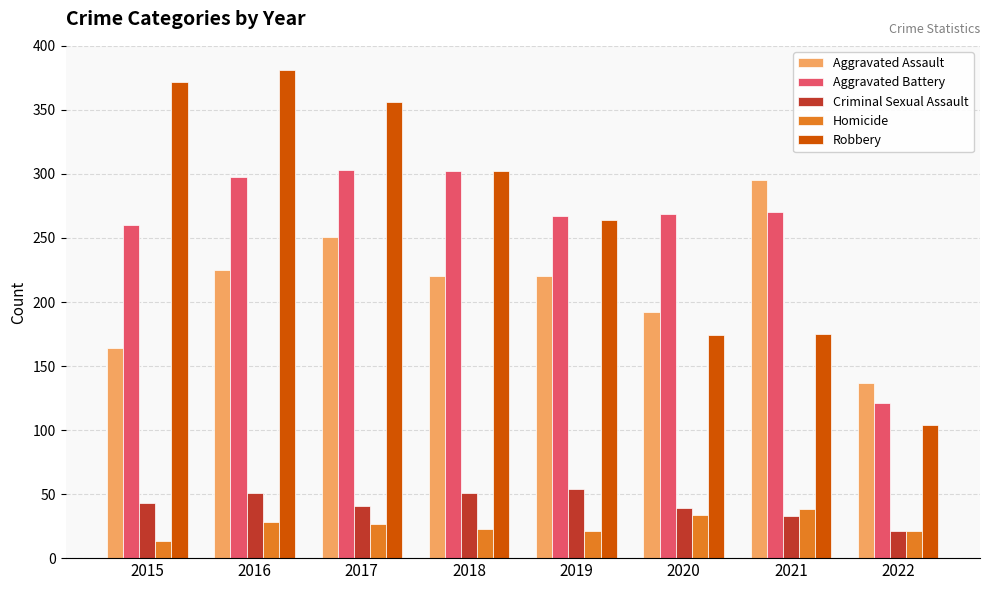

How many values in the Aggravated Assault series are below 220?

3